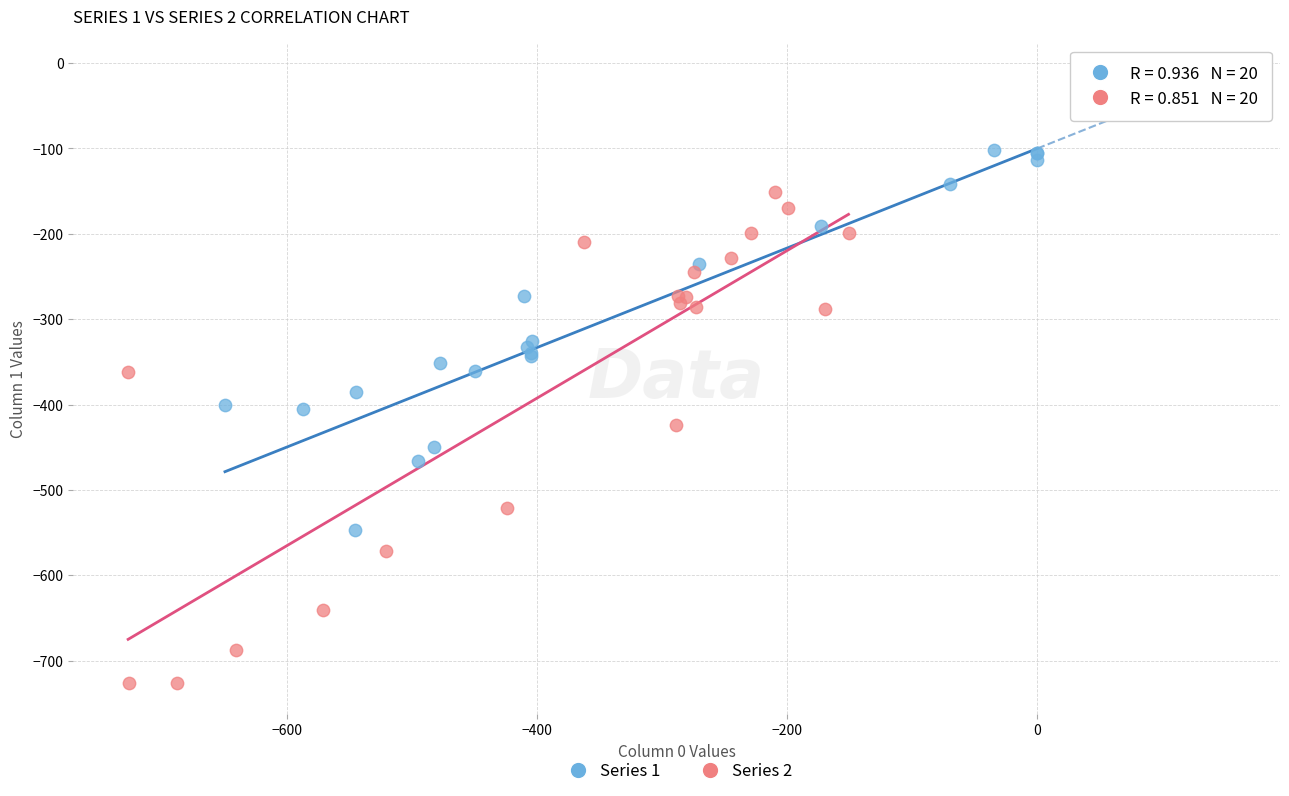

What are all the series names shown in the legend?

Series 1, Series 2